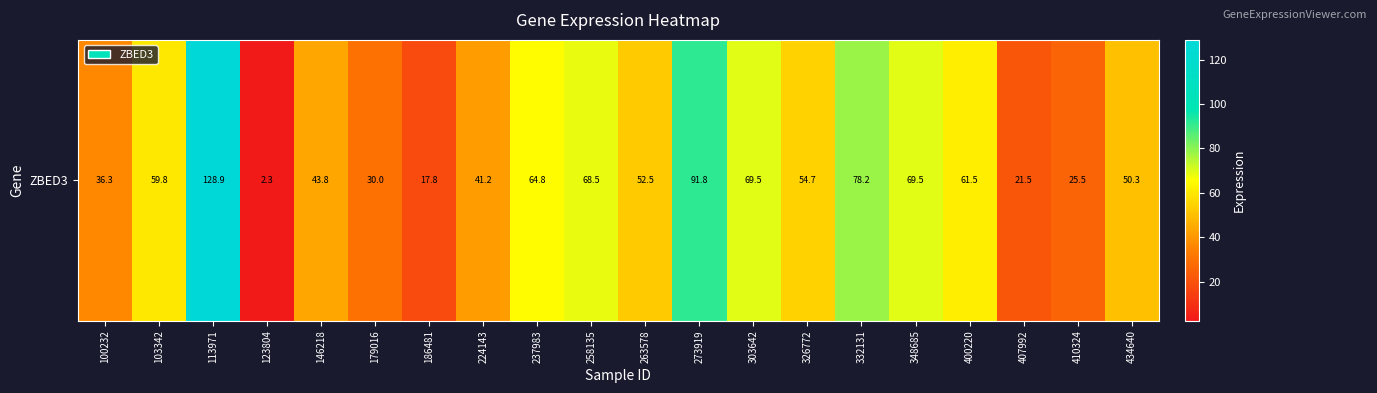

List the labels in order of value, largest first.

113971, 273919, 332131, 348685, 303642, 258135, 237983, 400220, 103342, 326772, 263578, 434640, 146218, 224143, 100232, 179016, 410324, 407992, 186481, 123804